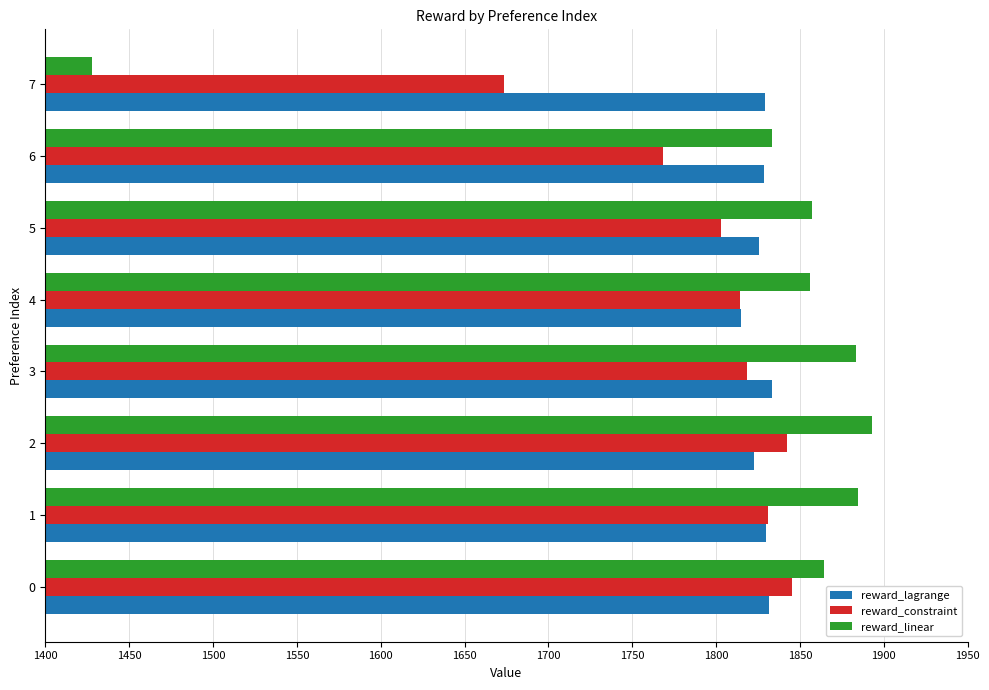

Which series has the largest total across all categories?

reward_lagrange